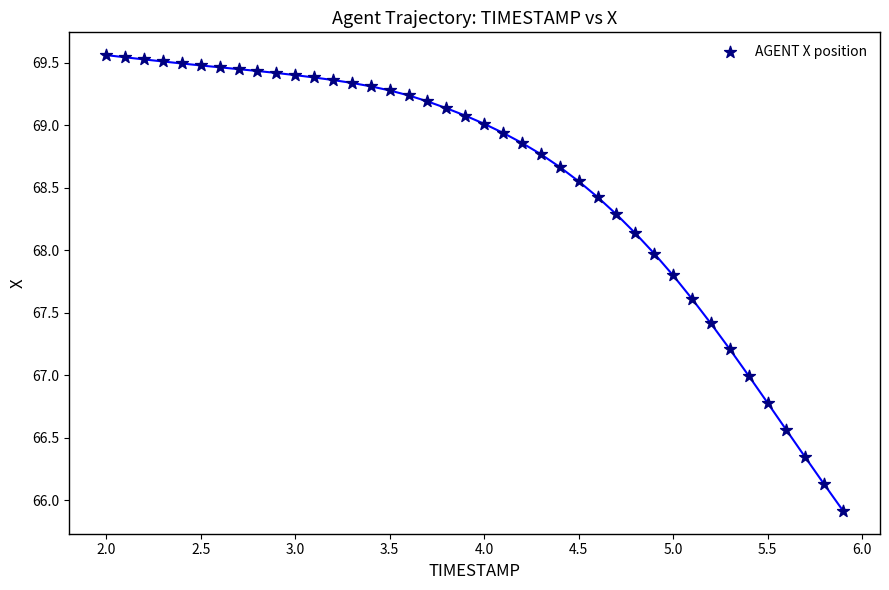

What is the range of X values (max minus min)?

3.9